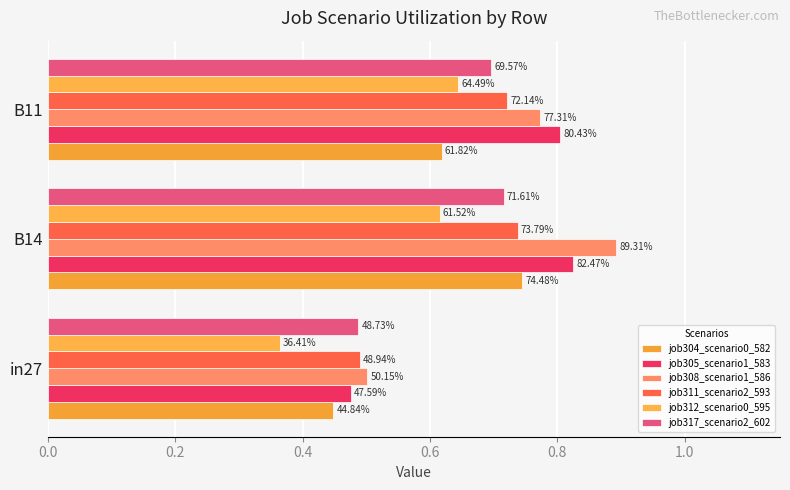

What is the smallest value displayed?

0.4